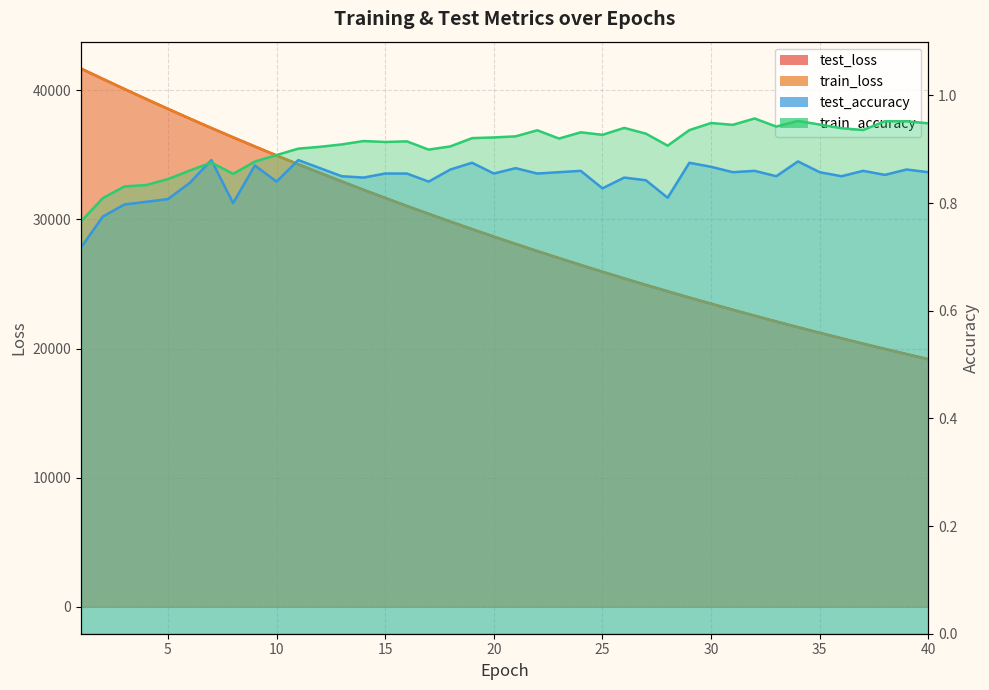

What is the minimum value for test_accuracy?

0.7